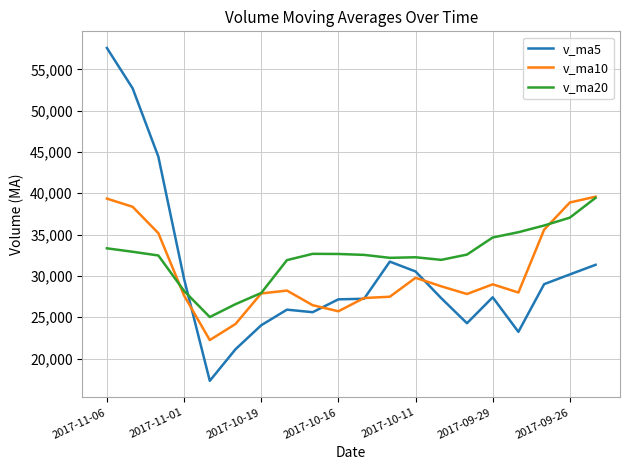

Which series has the largest range (max minus min)?

v_ma5